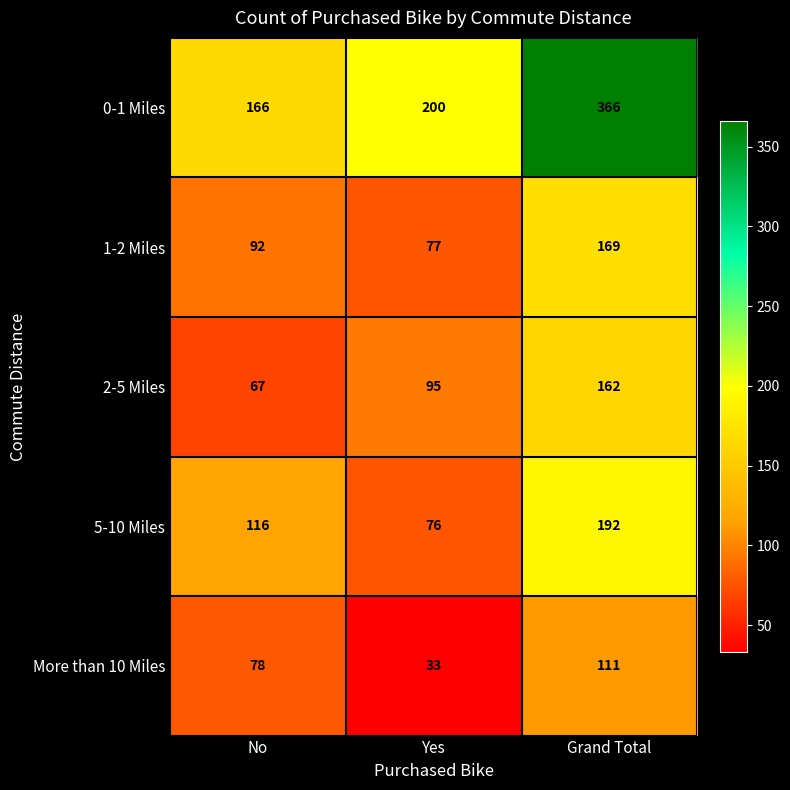

What is the difference between the 5-10 Miles values at No and Grand Total?

76